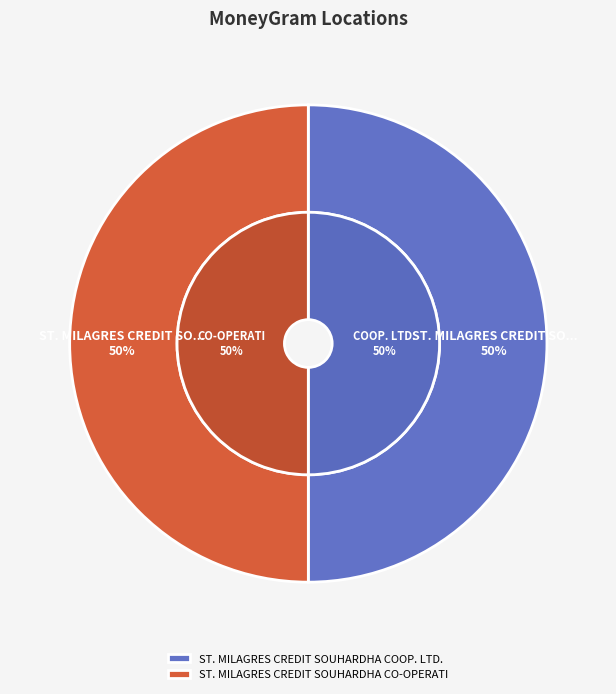

To the nearest percent, what portion does ST. MILAGRES CREDIT SOUHARDHA COOP. LTD. represent?

50%